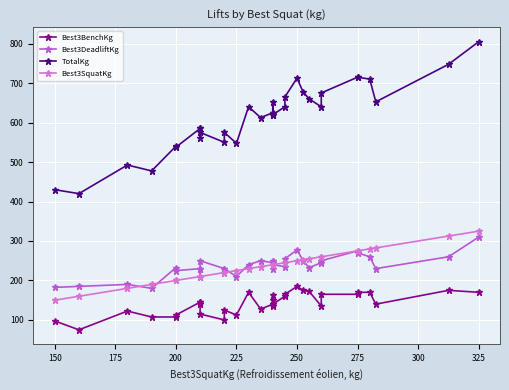

List the series in order of their peak value, highest first.

TotalKg, Best3SquatKg, Best3DeadliftKg, Best3BenchKg